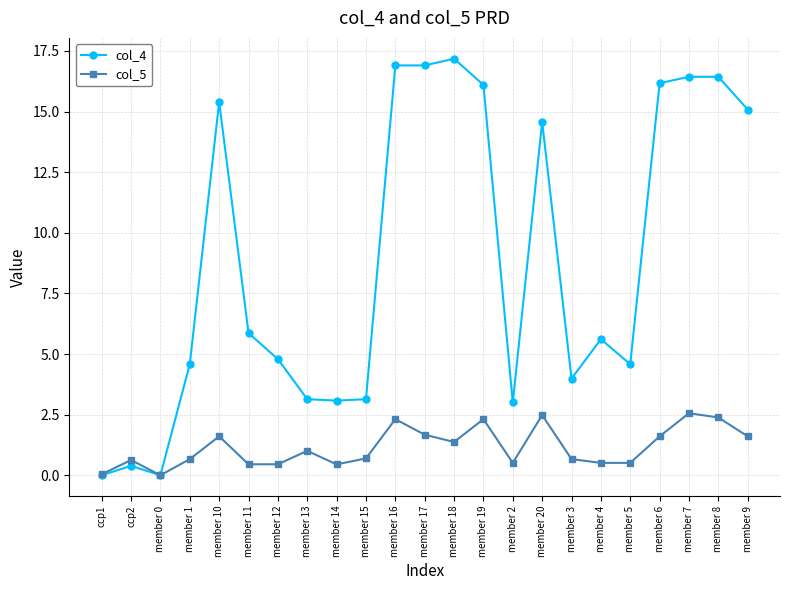

What is the greatest value displayed?

17.2